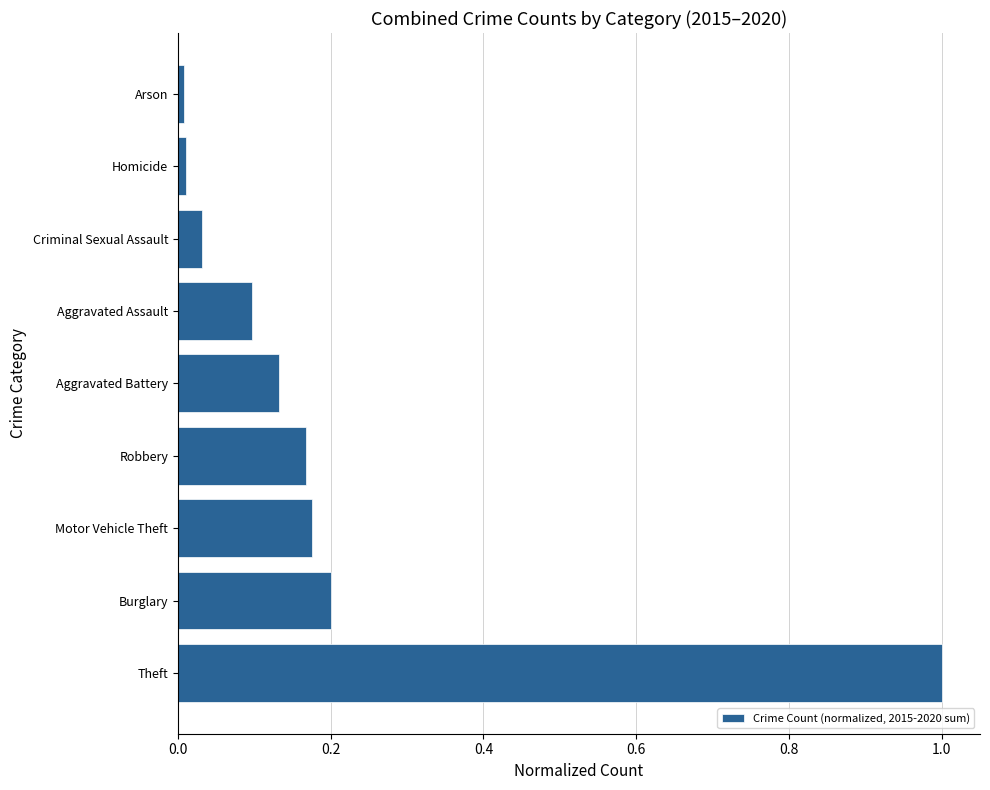

The value at Aggravated Assault is 0.1. True or false?

True